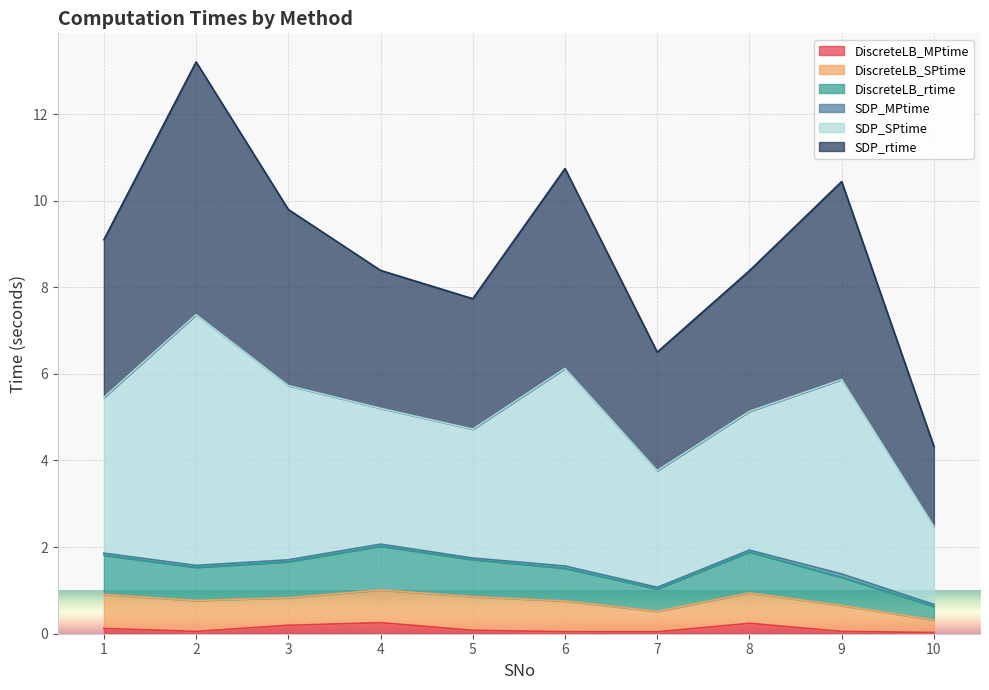

At which category does DiscreteLB_MPtime reach its first local valley?

2